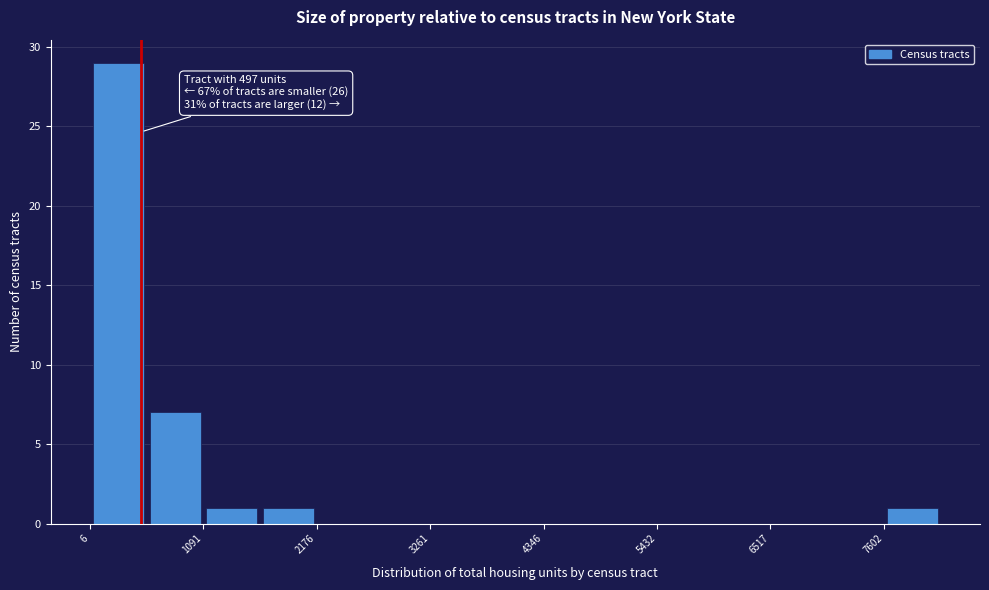

Read against the x-axis, roughly where is the centre of the tallest bar?

200